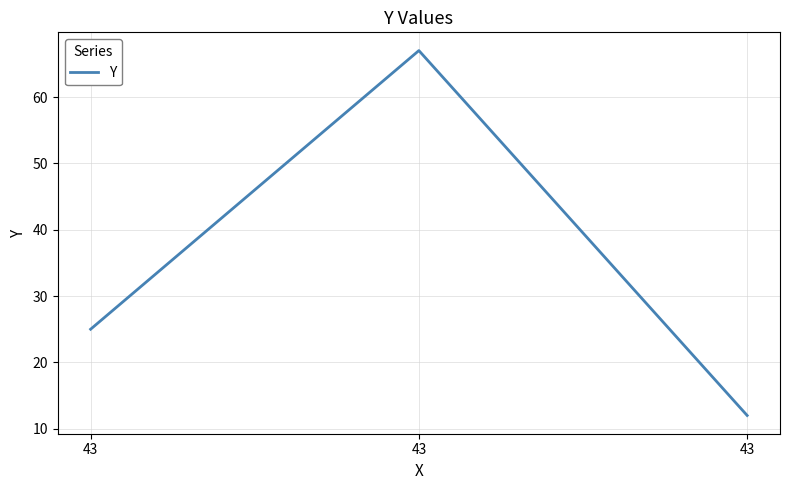

Between 43 and 43, which is larger?

43